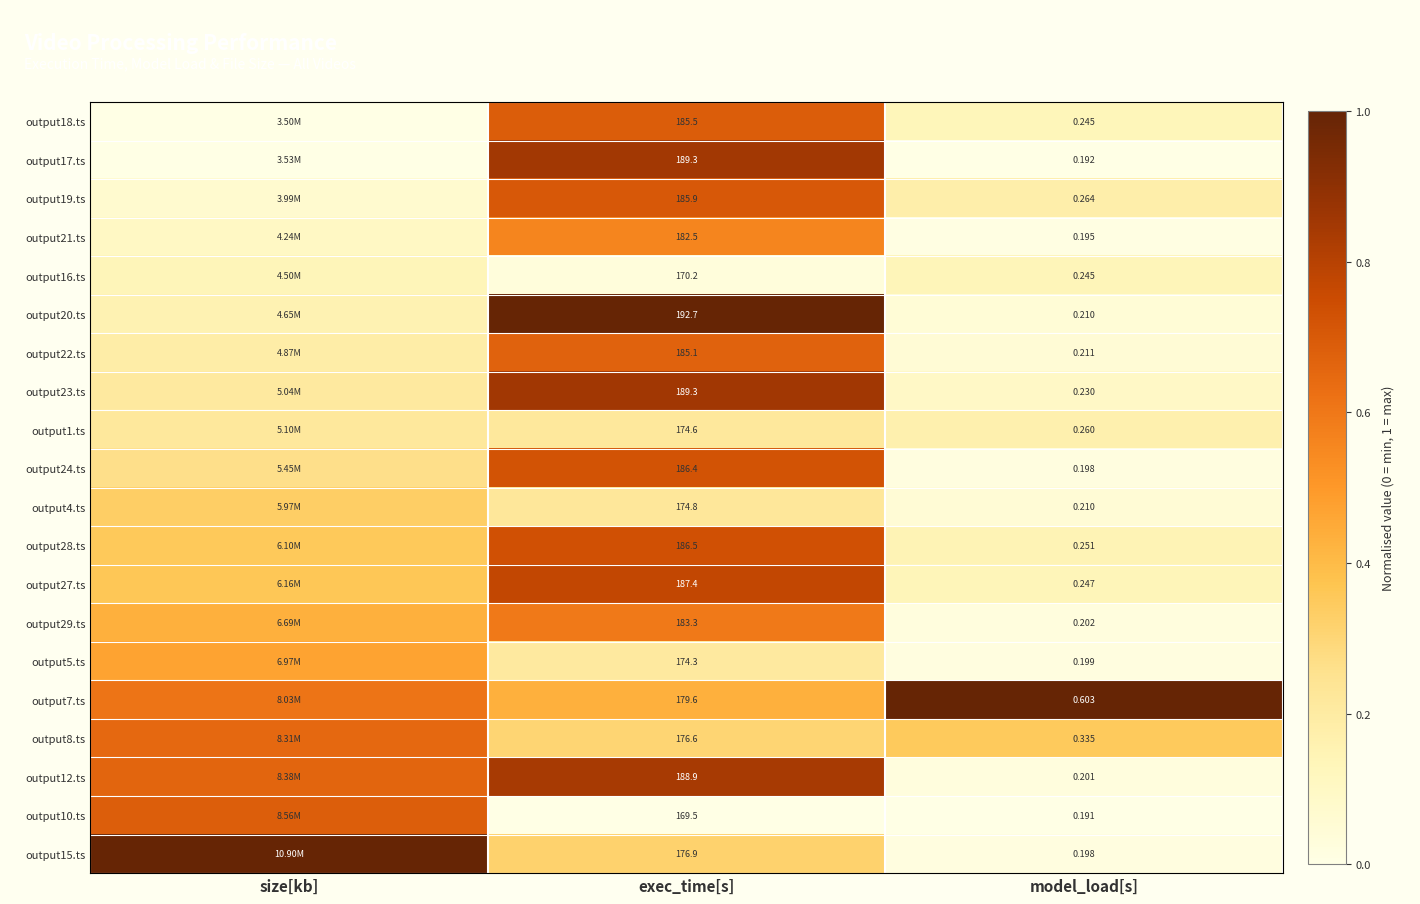

Is the value of output12.ts at model_load[s] greater than the value of output5.ts at exec_time[s]?

No